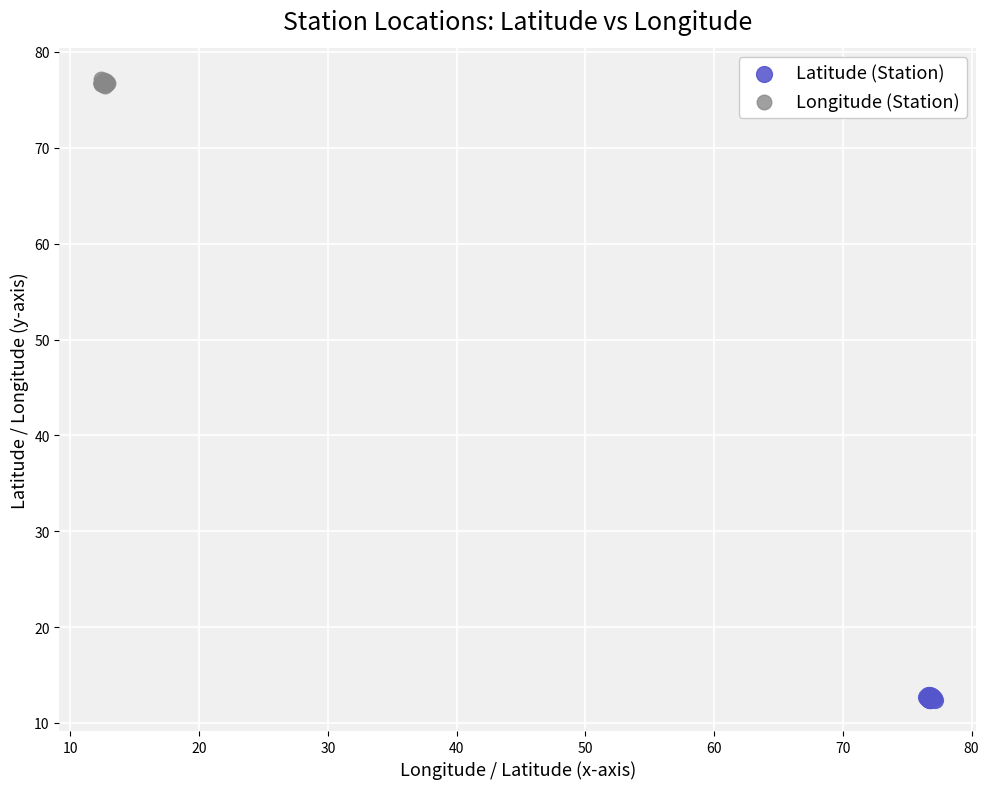

Which series contains the lowest Y value?

Latitude (Station)